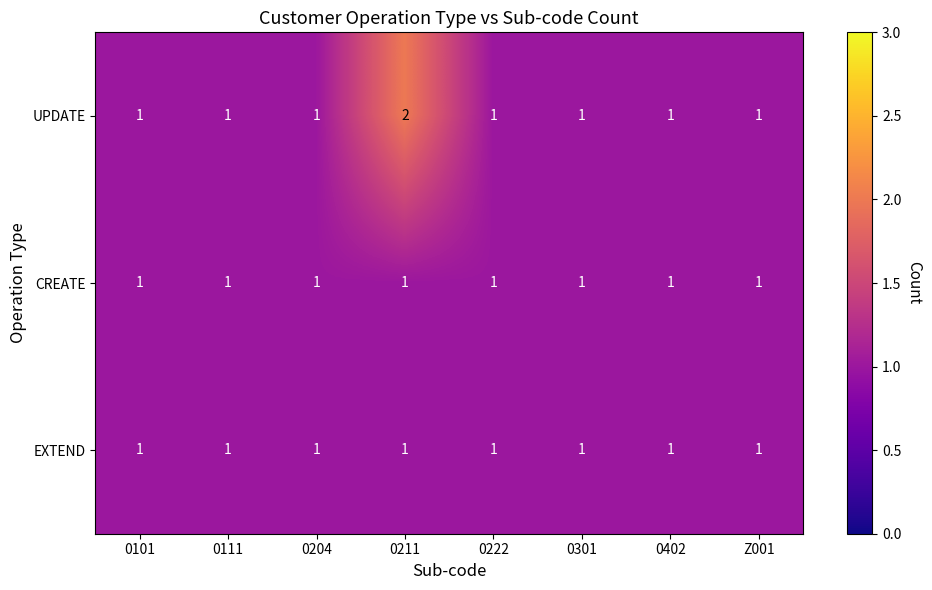

Count the number of data series in this chart.

3